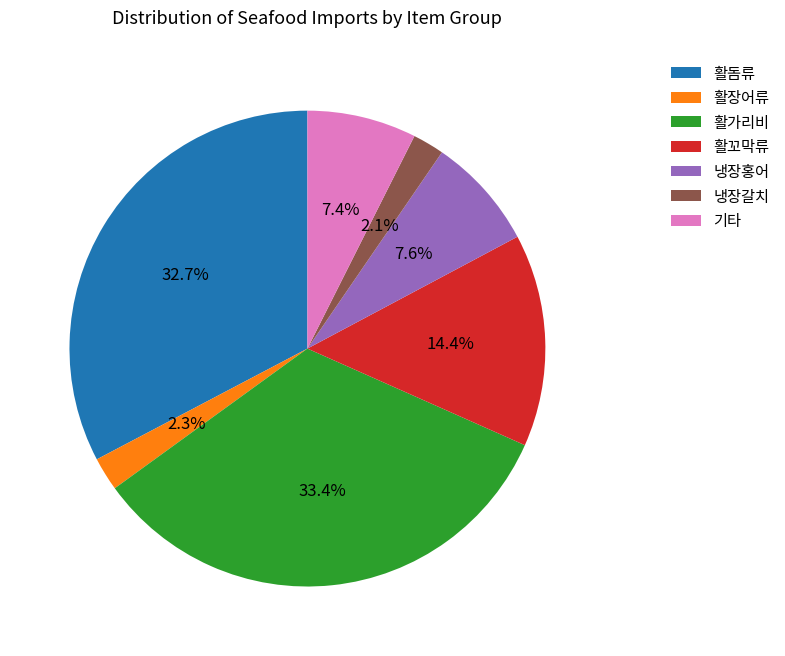

Does 활꼬막류 represent more than half of the total?

No